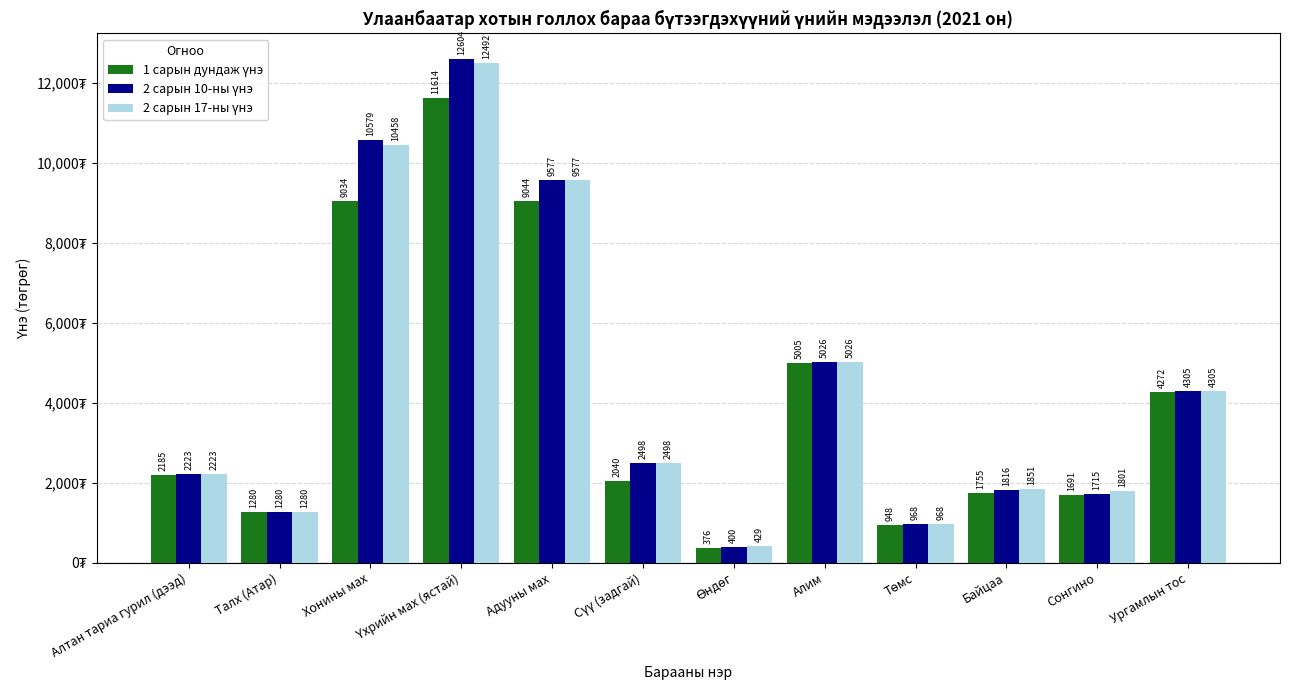

What is the maximum value shown in the chart?

12603.8